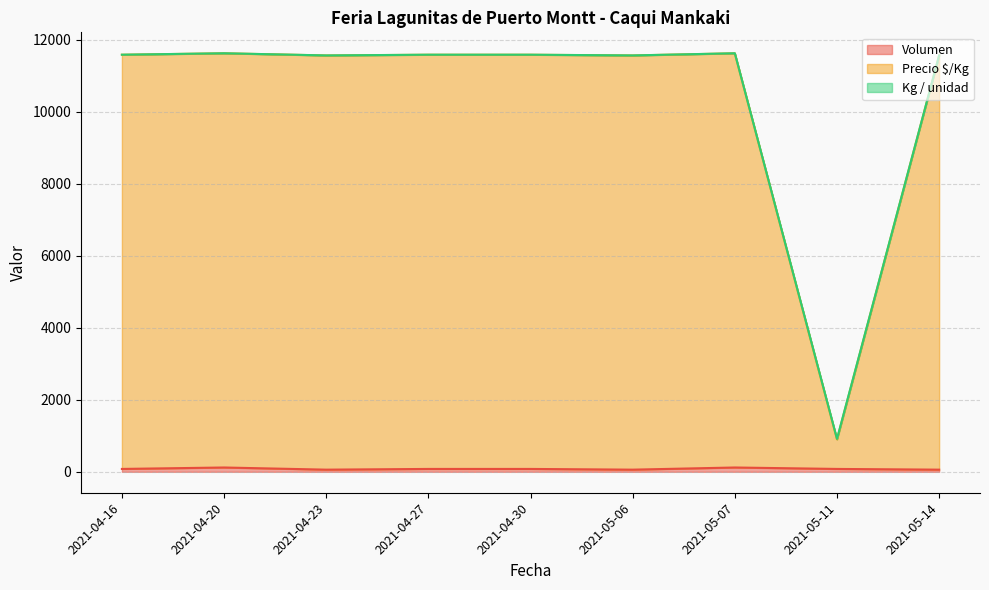

What is the maximum value shown in the chart?

11621